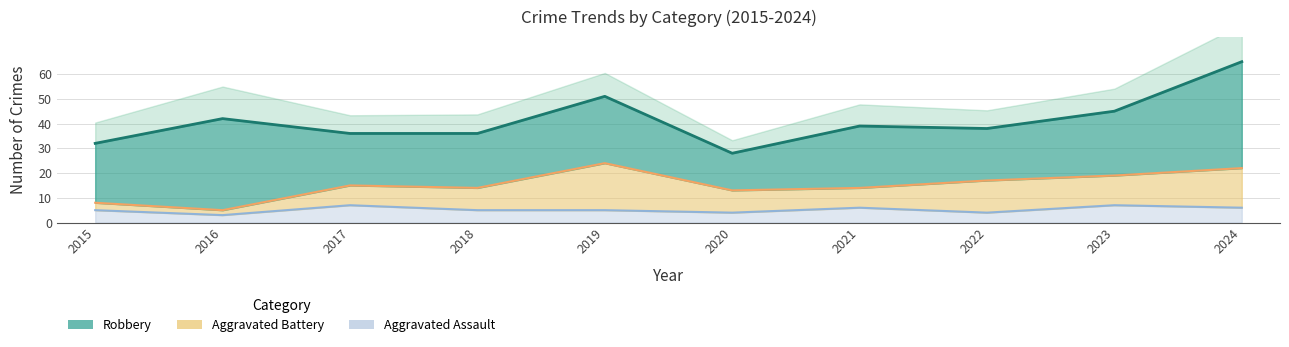

True or false: Aggravated Battery and Robbery intersect in this chart.

False